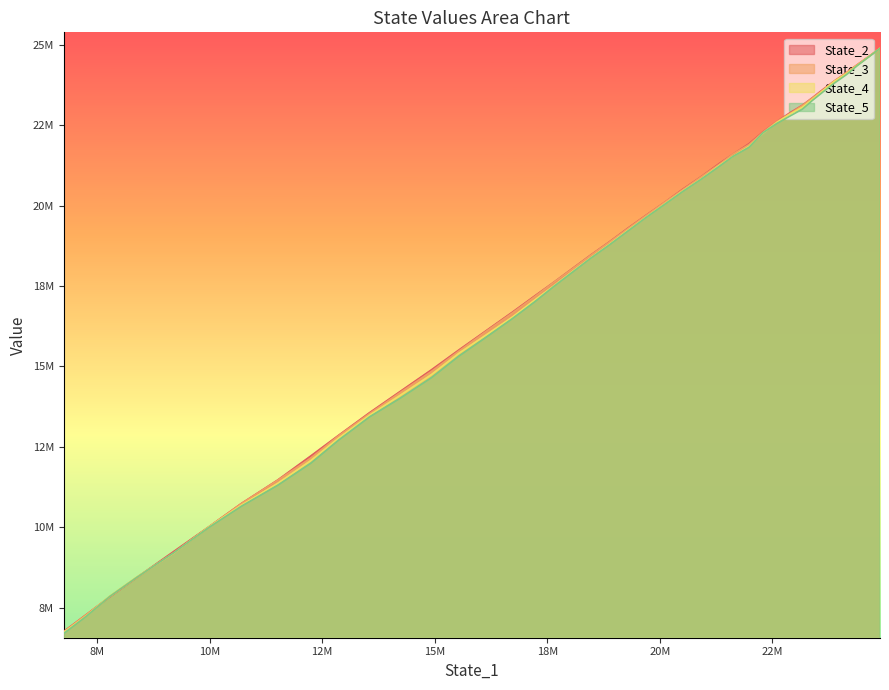

The value of State_5 at 1 is 24622065.0. True or false?

True